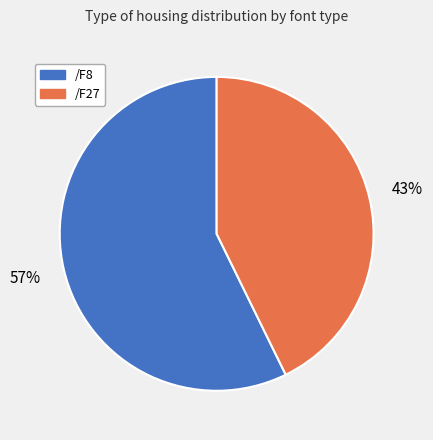

To the nearest percent, what is the combined percentage of /F8 and /F27?

100%